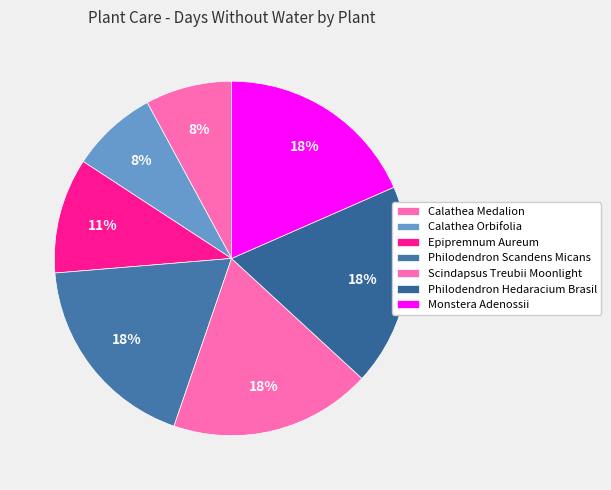

Which has a higher value, Epipremnum Aureum or Philodendron Scandens Micans?

Philodendron Scandens Micans